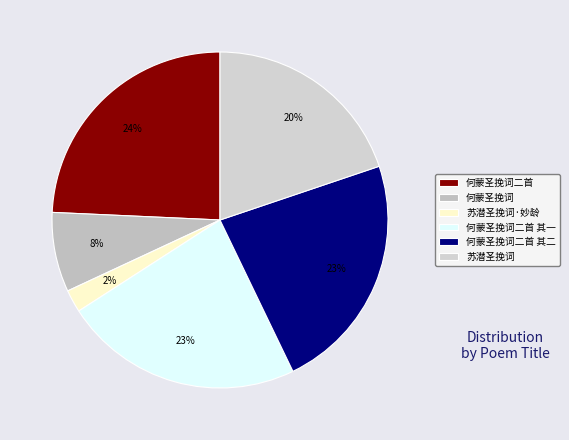

Does 何蒙圣挽词二首 represent more than half of the total?

No